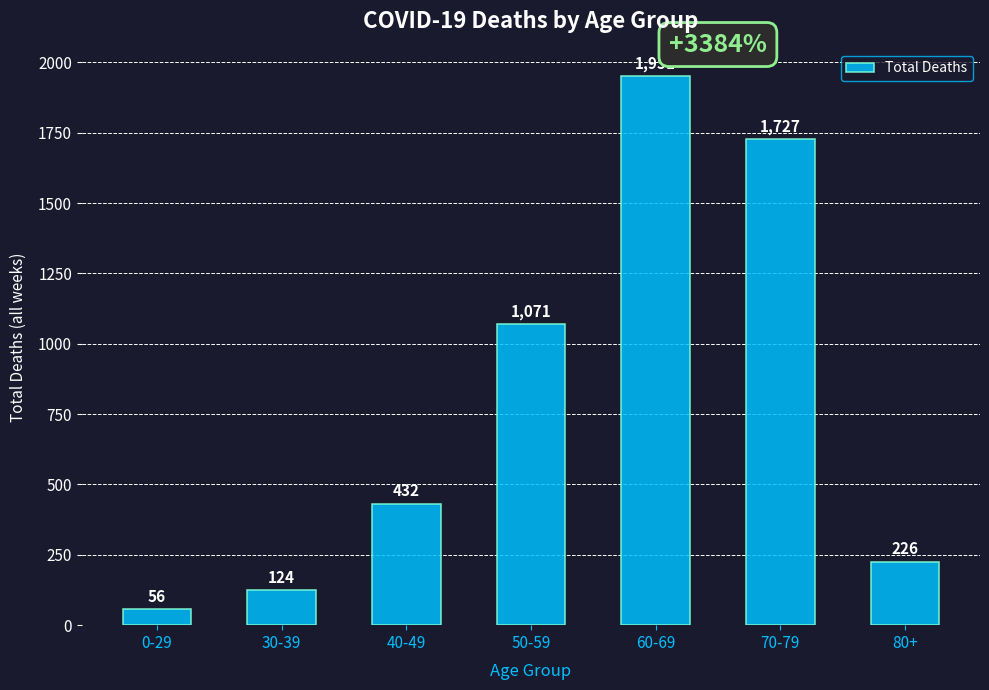

Between 30-39 and 70-79, which is larger?

70-79